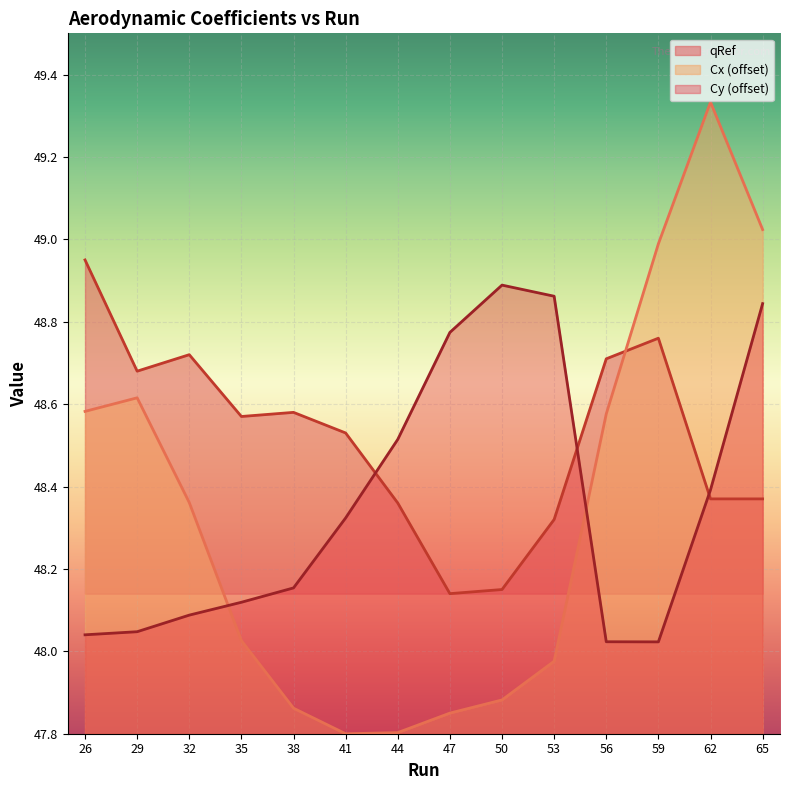

In Cx, how many points are higher than both neighbors (excluding endpoints)?

2